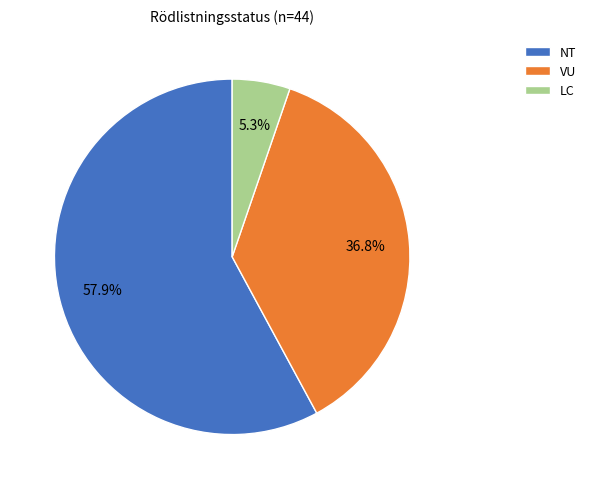

To the nearest percent, what percentage of the pie is VU?

37%